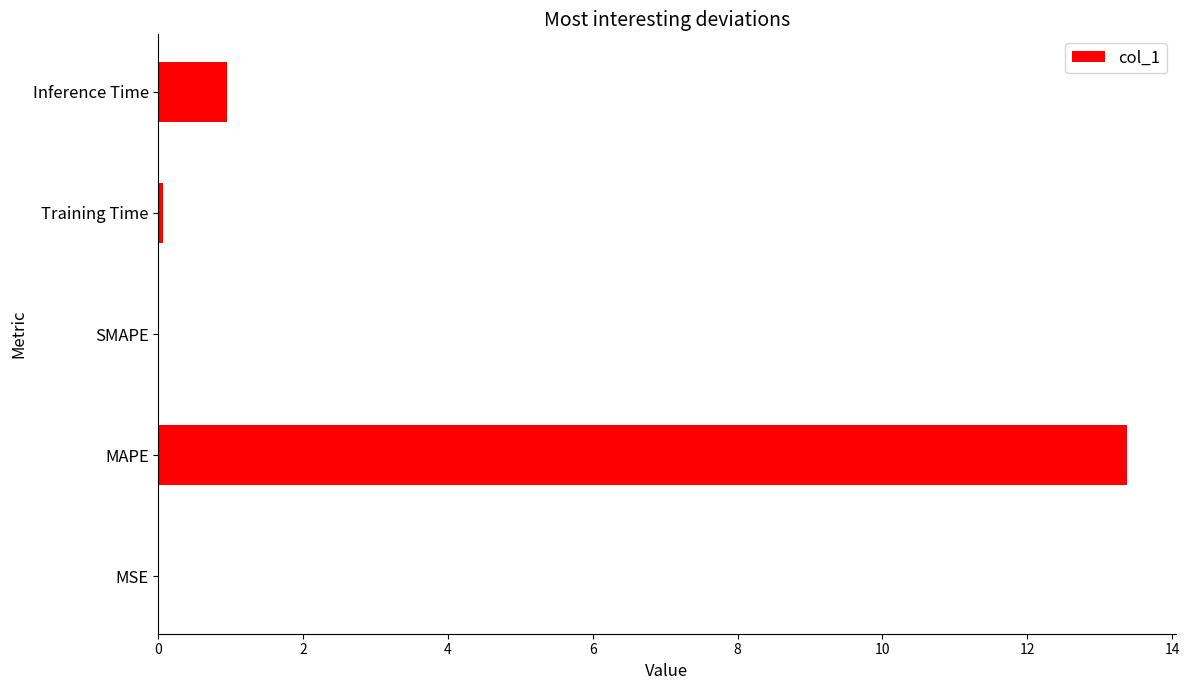

How many categories are shown in the chart?

5